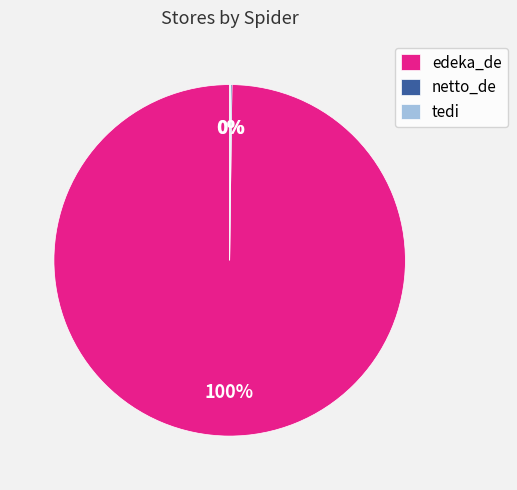

Which category has the biggest portion of the pie?

edeka_de